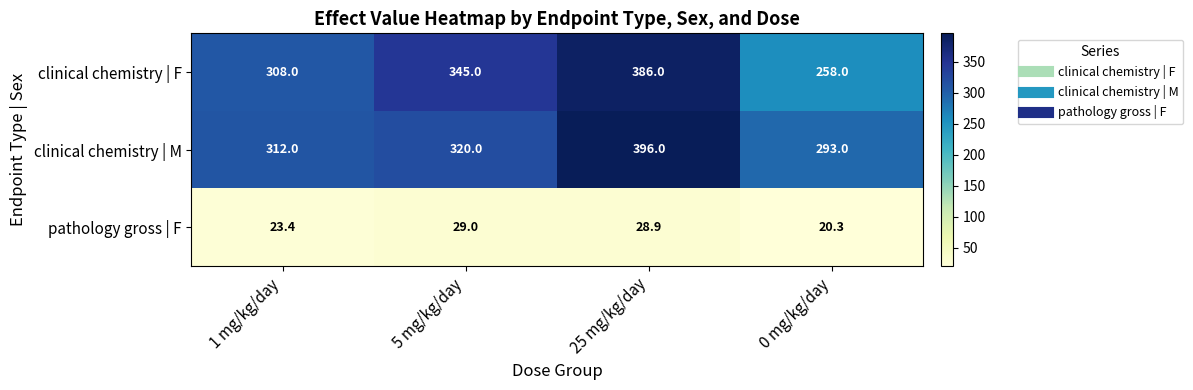

Between 25 mg/kg/day and 0 mg/kg/day, which series saw the biggest shift?

clinical chemistry | F